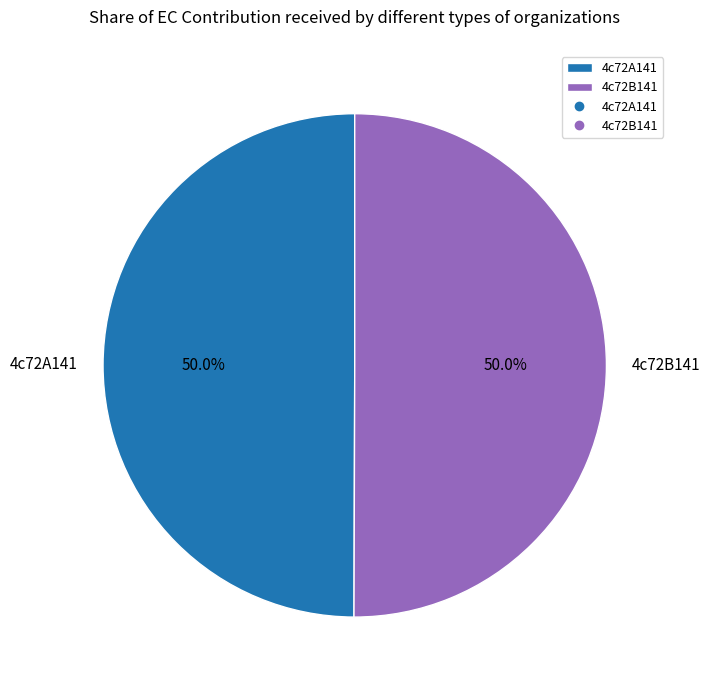

Approximately how many times larger is the value at 4c72A141 compared to 4c72B141?

1.0